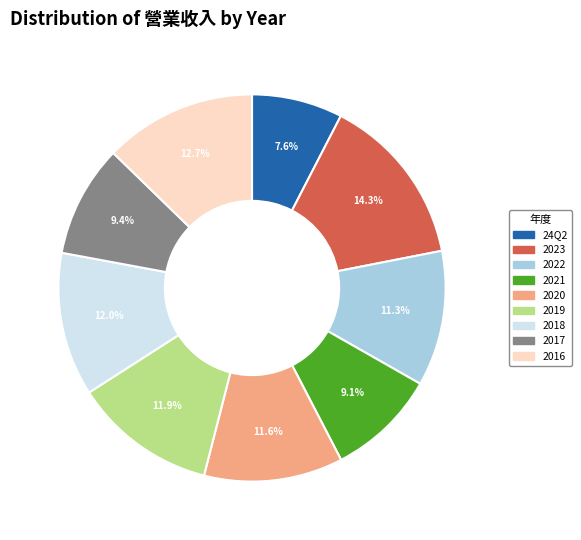

Is there a majority slice in this chart?

No